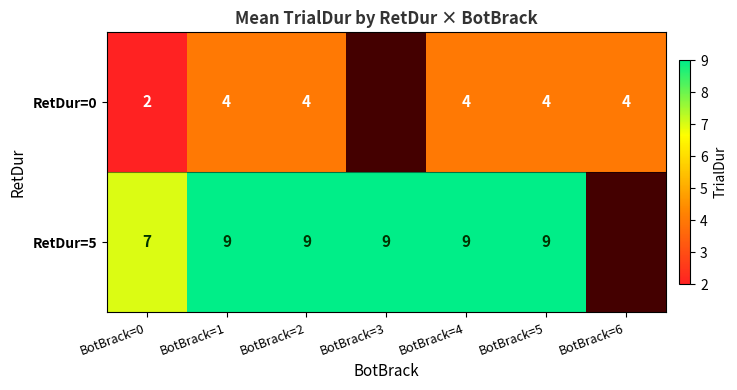

Which has a higher value, BotBrack=2 or BotBrack=0?

BotBrack=2